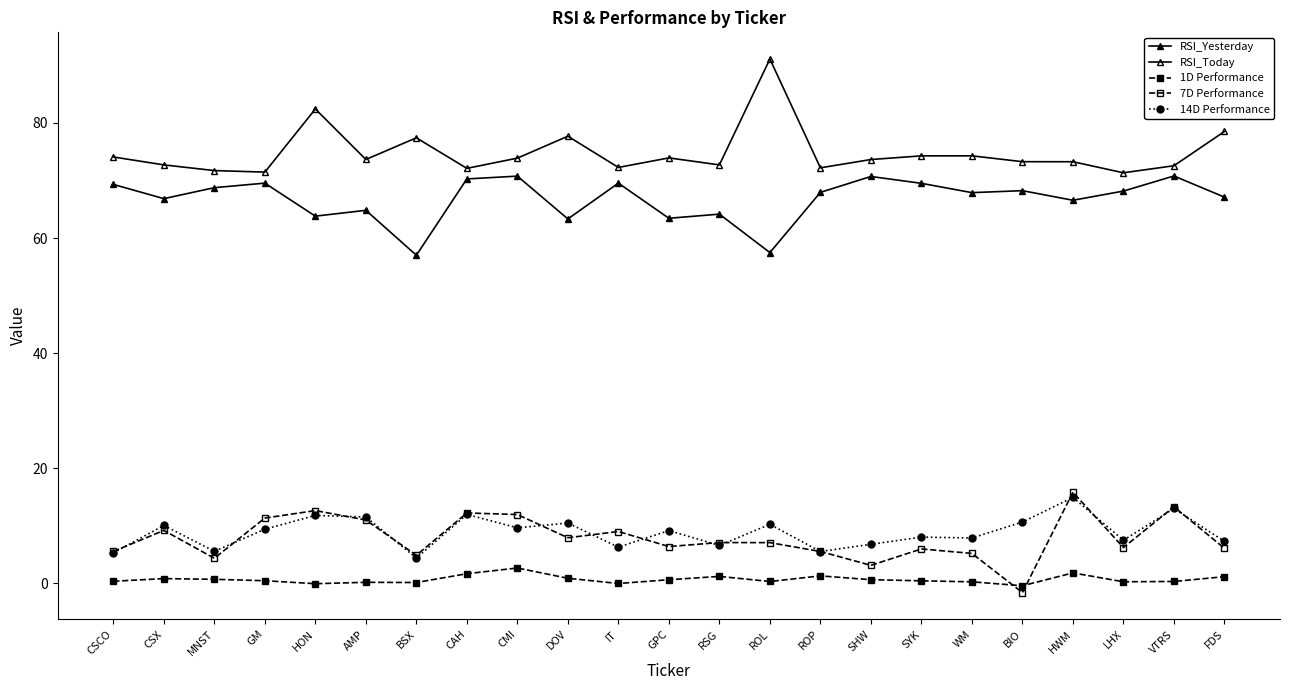

Does the chart have visible grid lines?

No